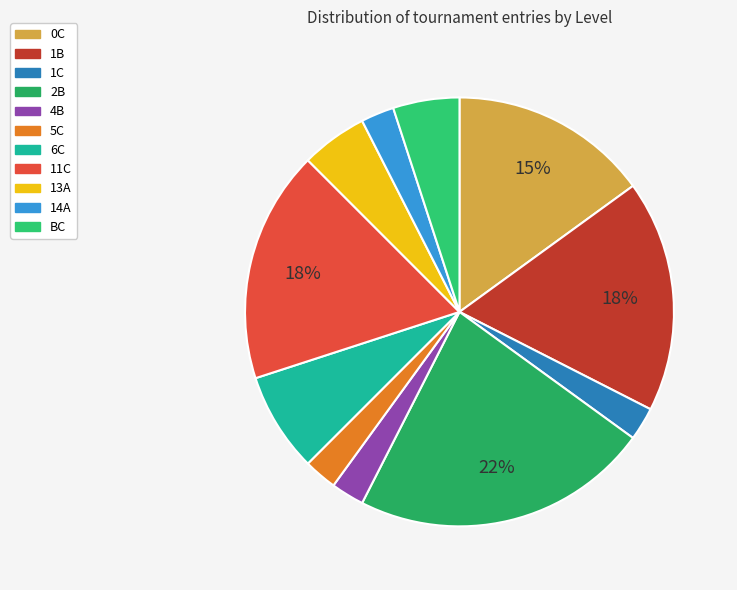

Is 6C the majority of the pie?

No